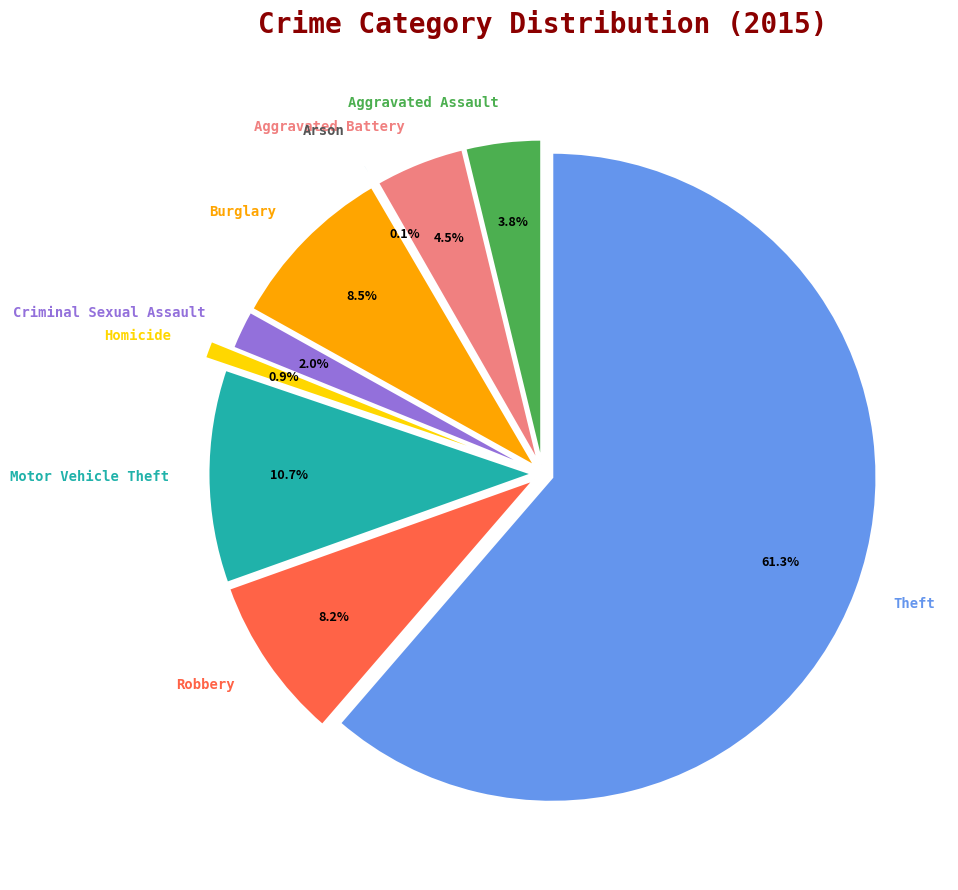

To the nearest percent, what is the average slice percentage?

11%